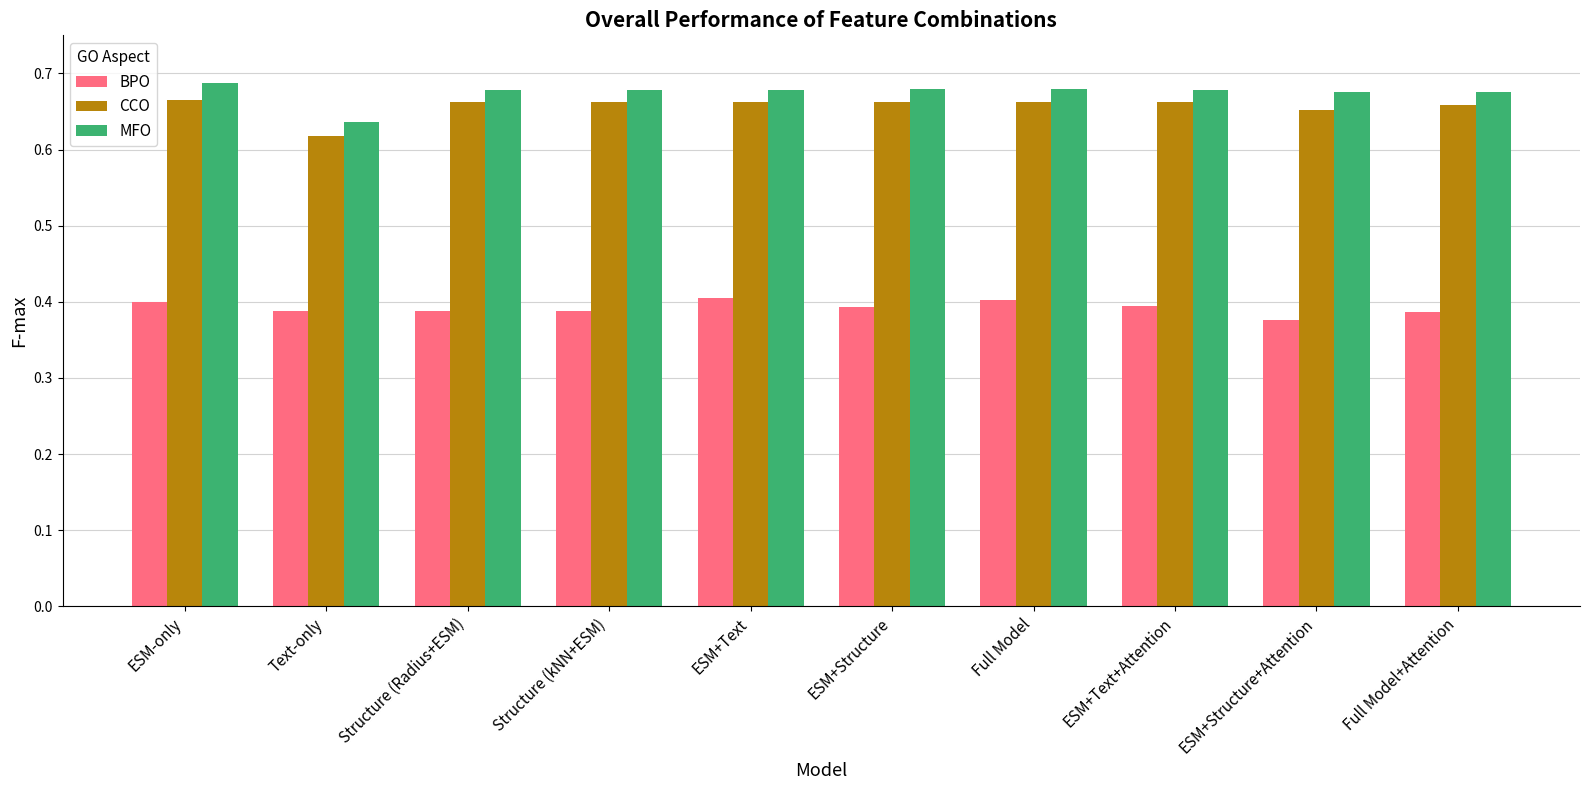

What position from the right is Text-only?

9